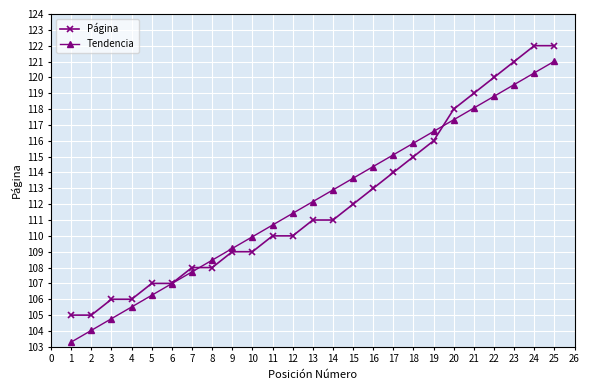

Reading left to right, list all the values displayed in this chart.

Página: 105.0	105.0	106.0	106.0	107.0	107.0	108.0	108.0	109.0	109.0	110.0	110.0	111.0	111.0	112.0	113.0	114.0	115.0	116.0	118.0	119.0	120.0	121.0	122.0	122.0
Tendencia: 103.3	104.0	104.8	105.5	106.3	107.0	107.7	108.5	109.2	109.9	110.7	111.4	112.2	112.9	113.6	114.4	115.1	115.9	116.6	117.3	118.1	118.8	119.5	120.3	121.0